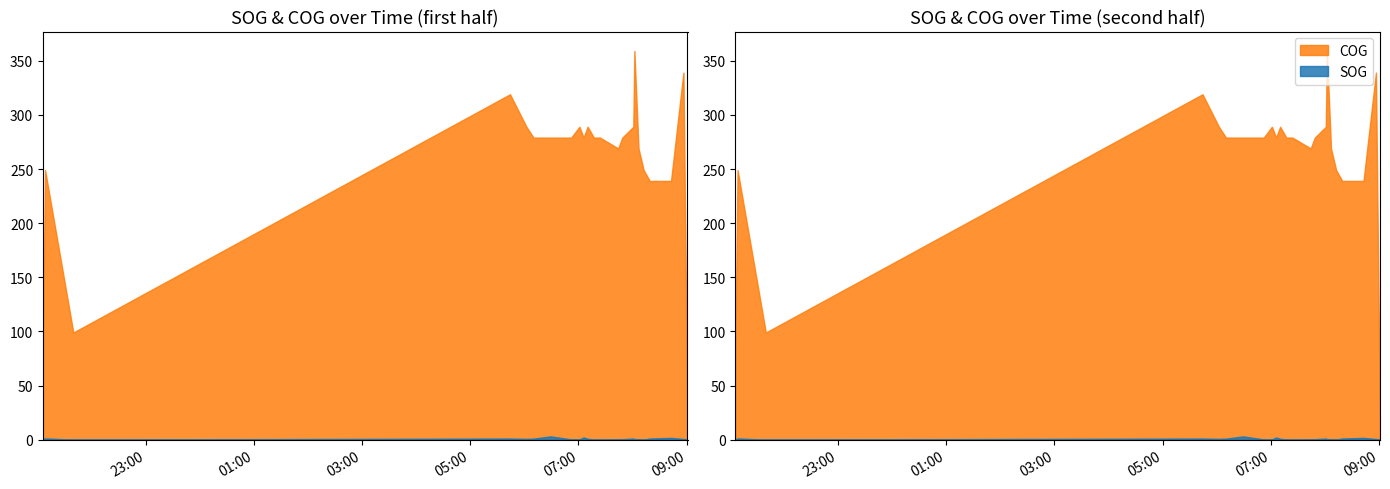

What are all the series names shown in the legend?

SOG, COG